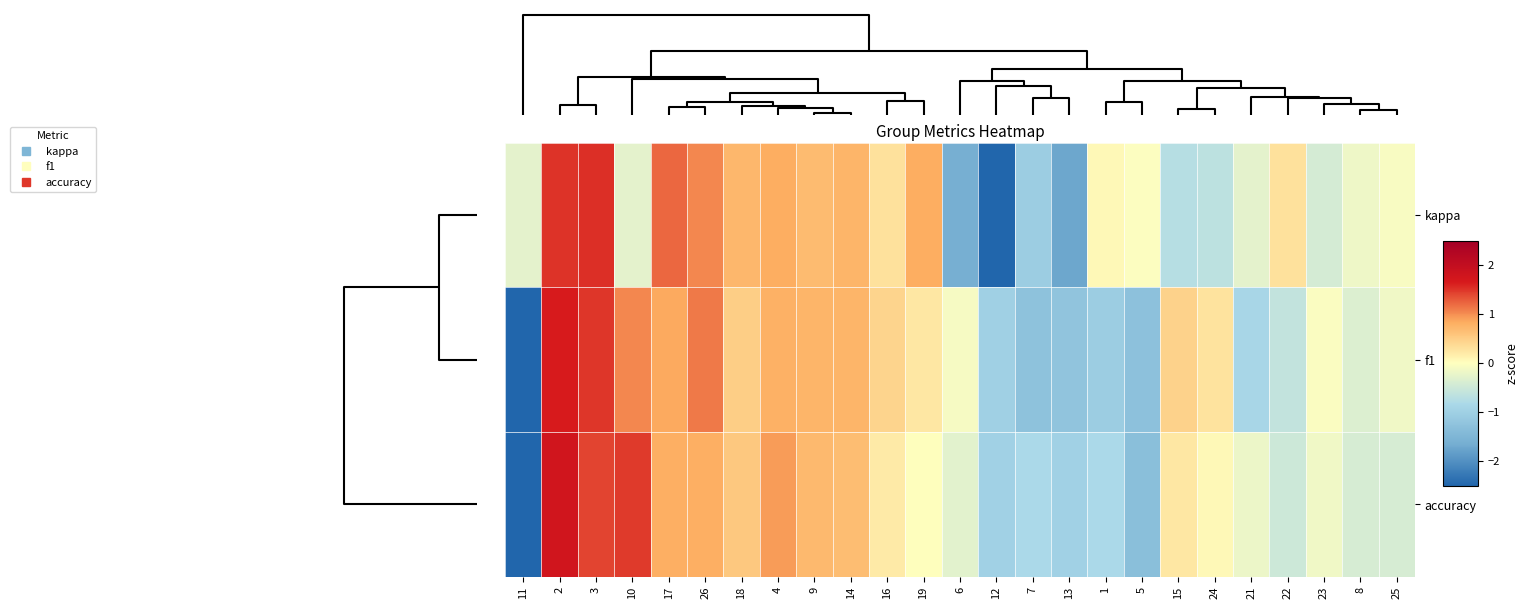

How many categories are shown in the chart?

25